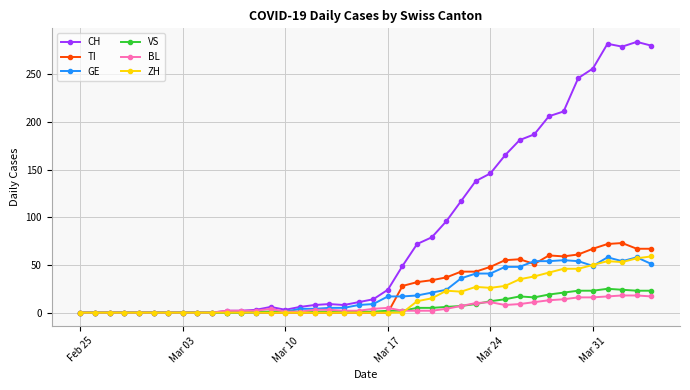

How many values in the GE series are below 9?

20